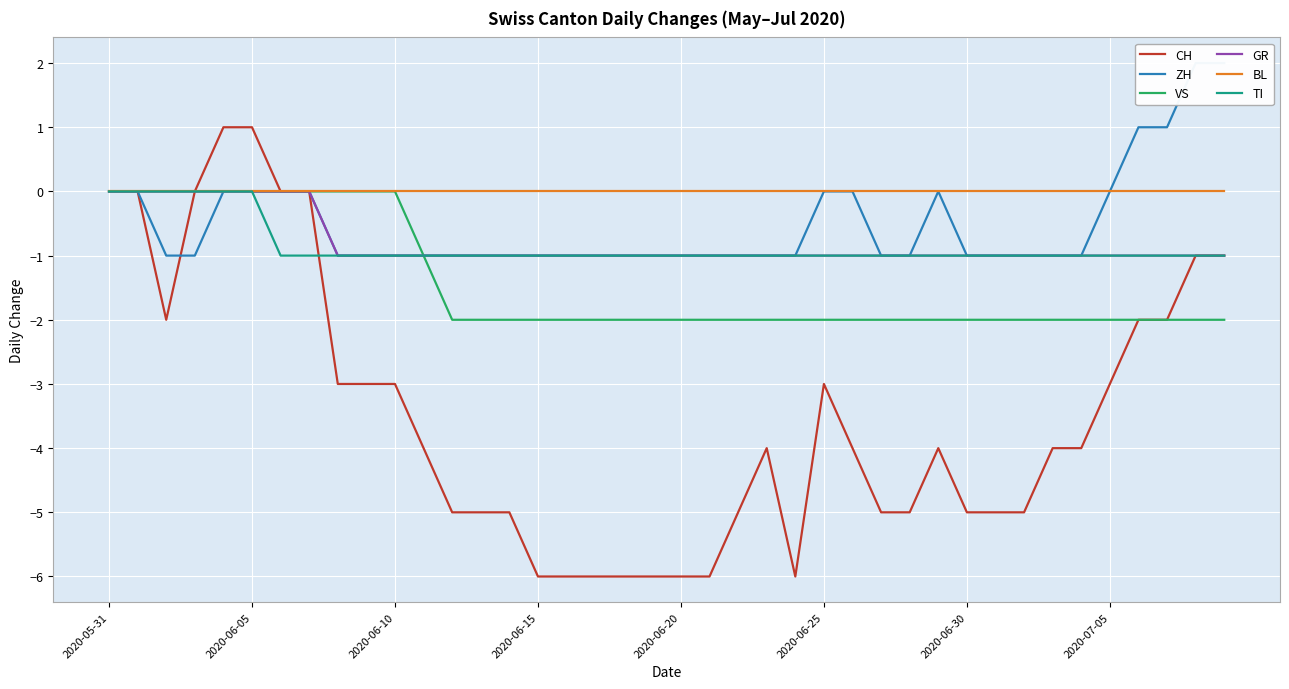

Is this an area chart (filled region under the line)?

No